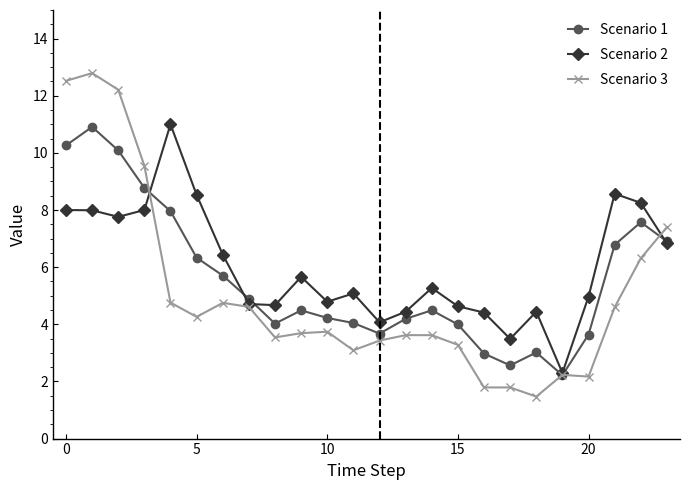

True or false: Scenario 3 has more than 1 points higher than both neighbors.

True